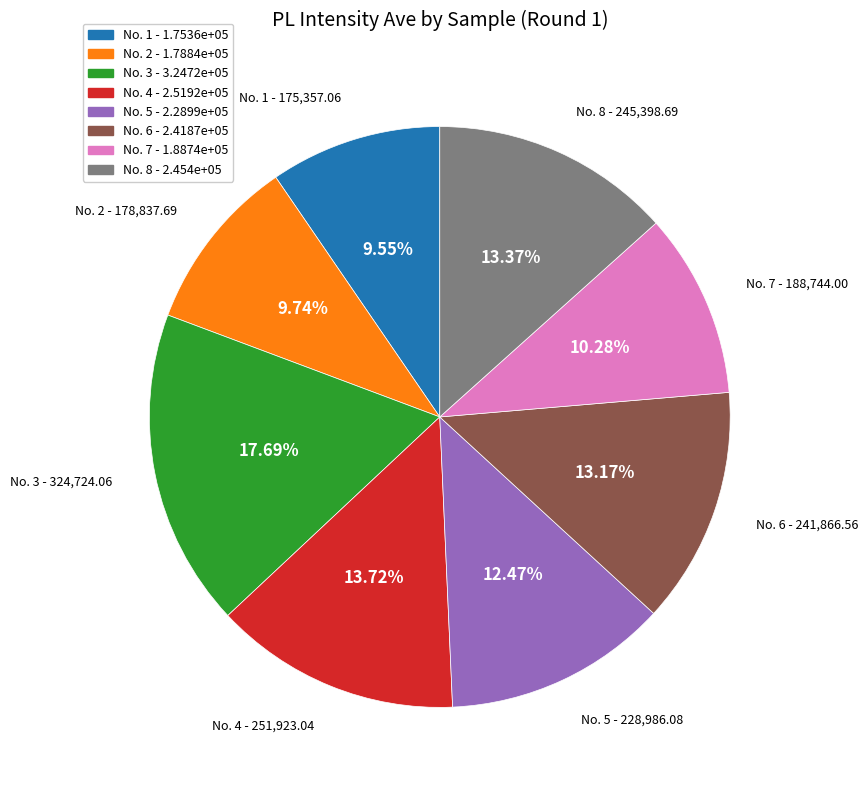

Is the sum of No. 4 and No. 8 greater than half?

No